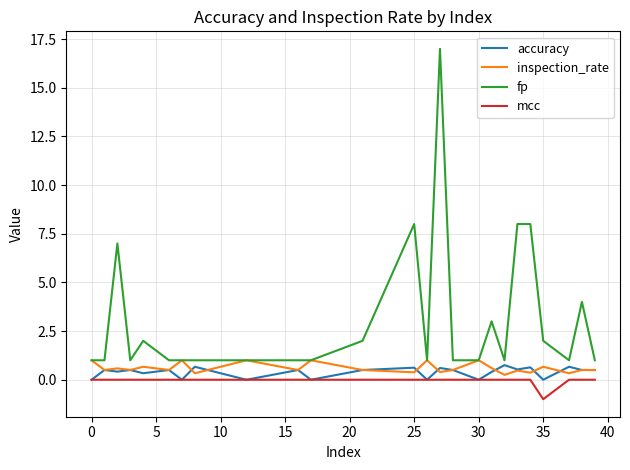

What is the sum of all accuracy values?

10.1